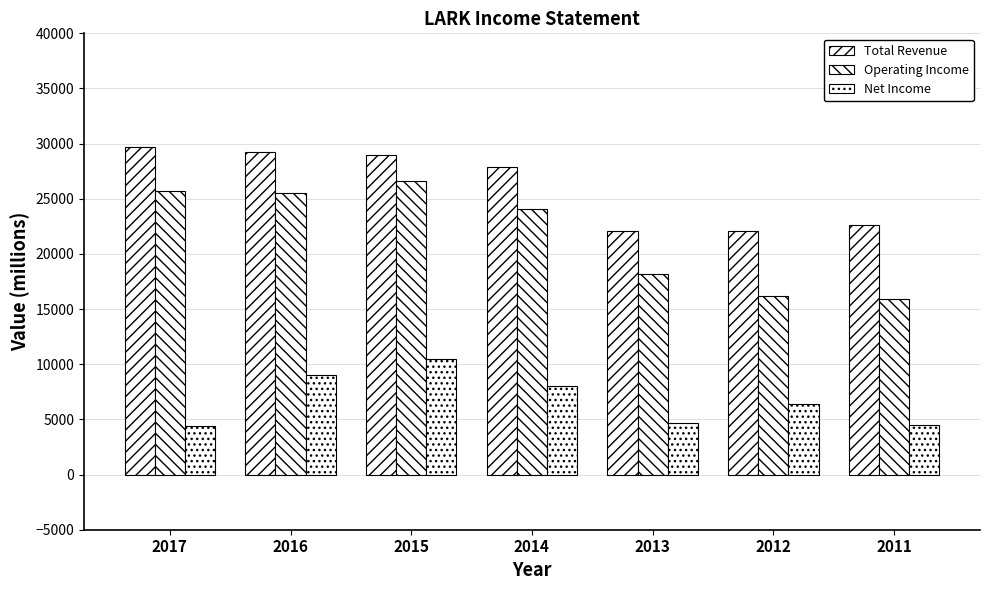

How many categories are shown in the chart?

7